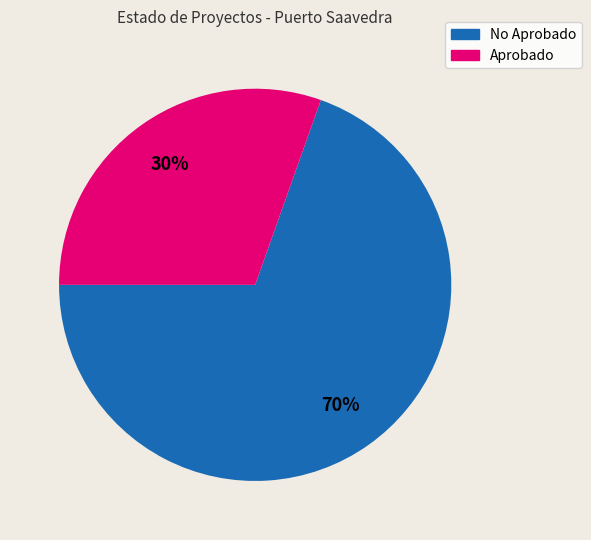

Combined, do No Aprobado and Aprobado account for over 50%?

Yes